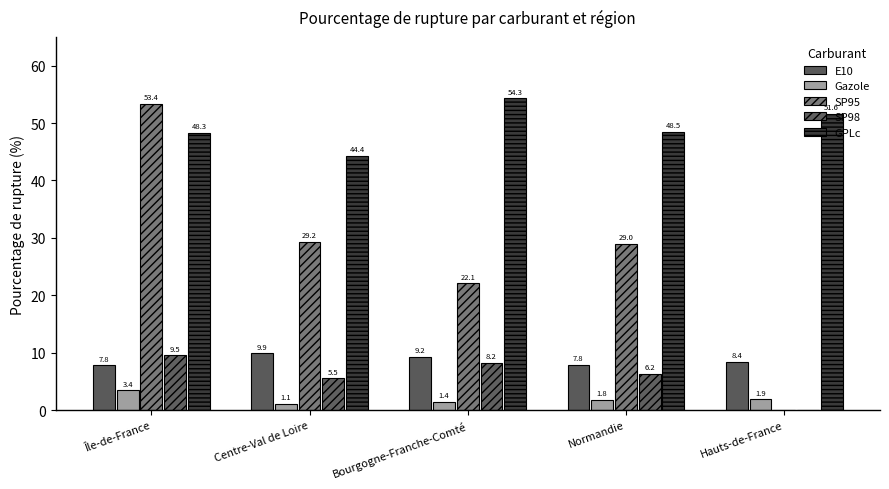

What is the difference between the highest and lowest values at Centre-Val de Loire?

43.2